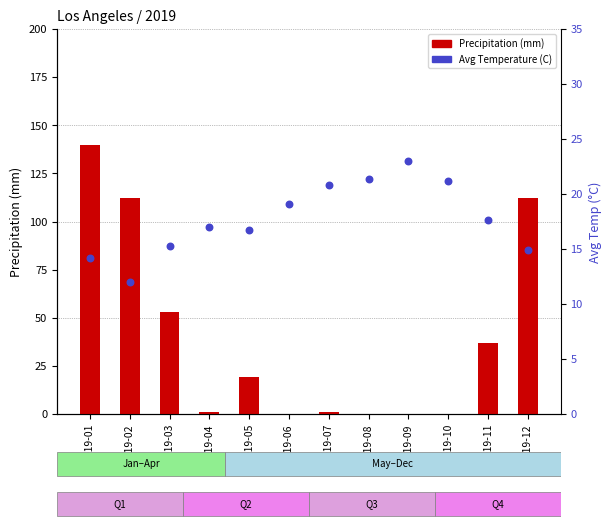

Is the value of Precipitation (mm) at 2019-03 greater than the value of Average Temperature (C) at 2019-01?

Yes